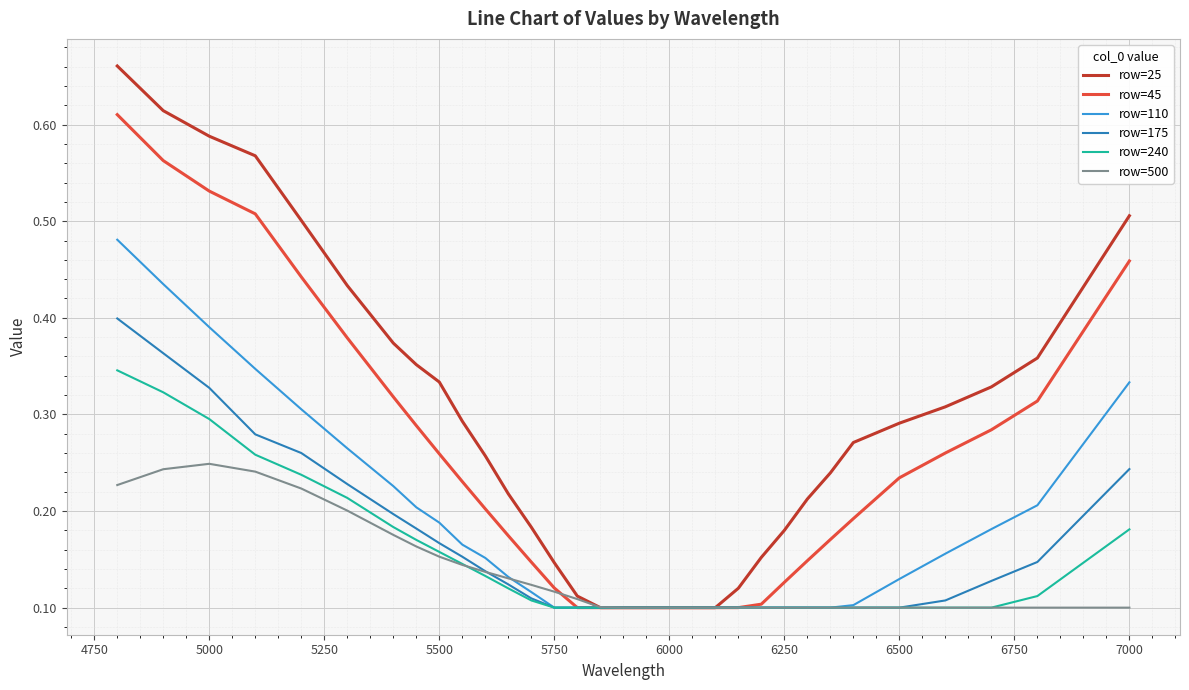

Which series has the largest total across all categories?

row=25